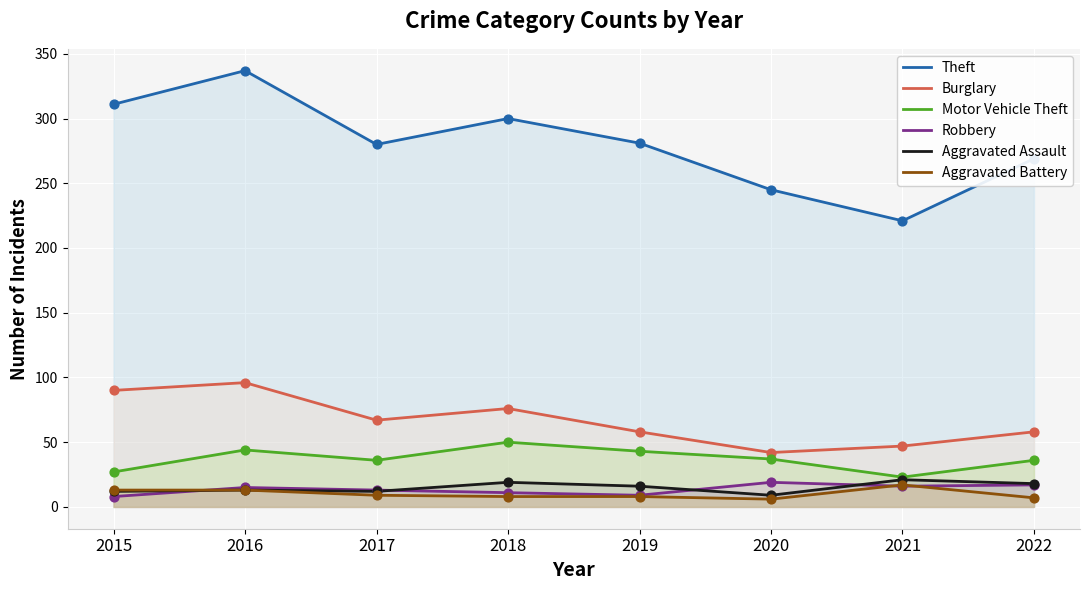

Is the value of Burglary at 2020 greater than the value of Aggravated Battery at 2016?

Yes